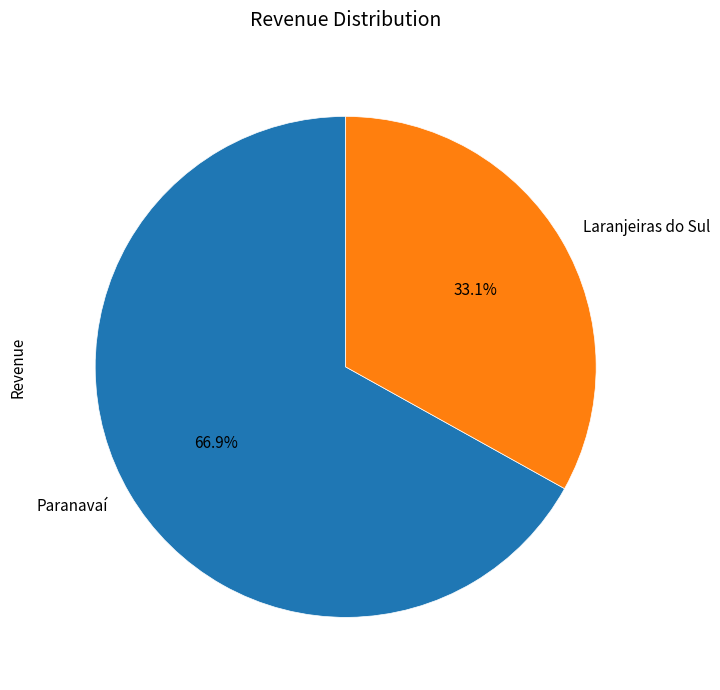

To the nearest percent, what percentage of the pie is Laranjeiras do Sul?

33%